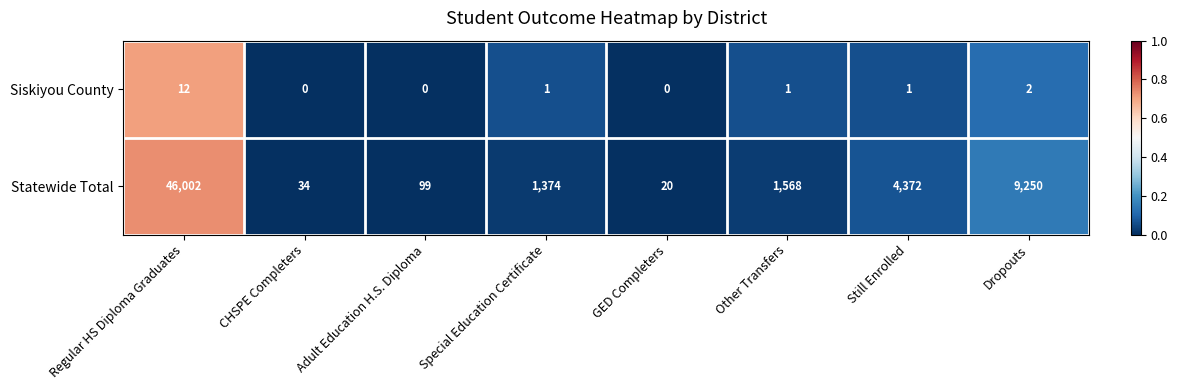

Which series has the largest total across all categories?

Statewide Total